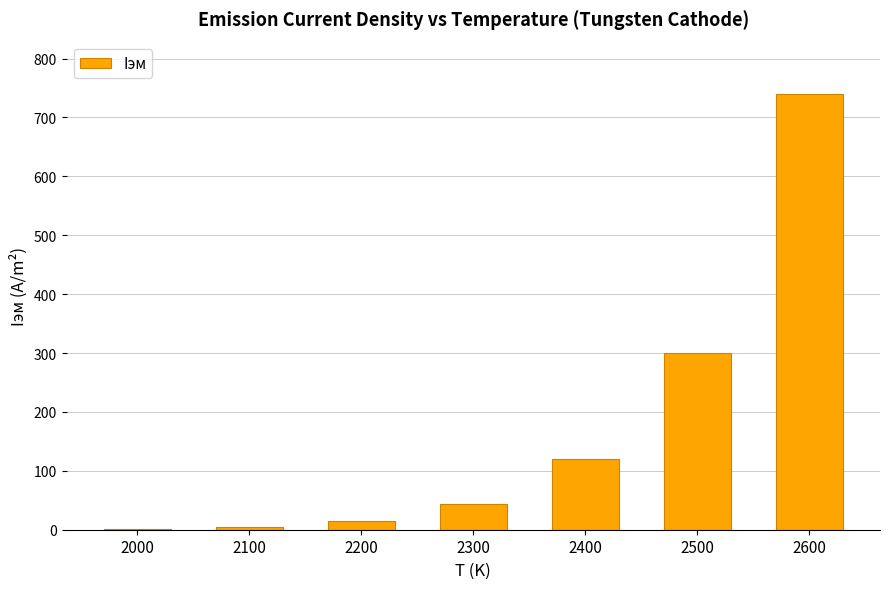

What is the sum of all values?

1223.3